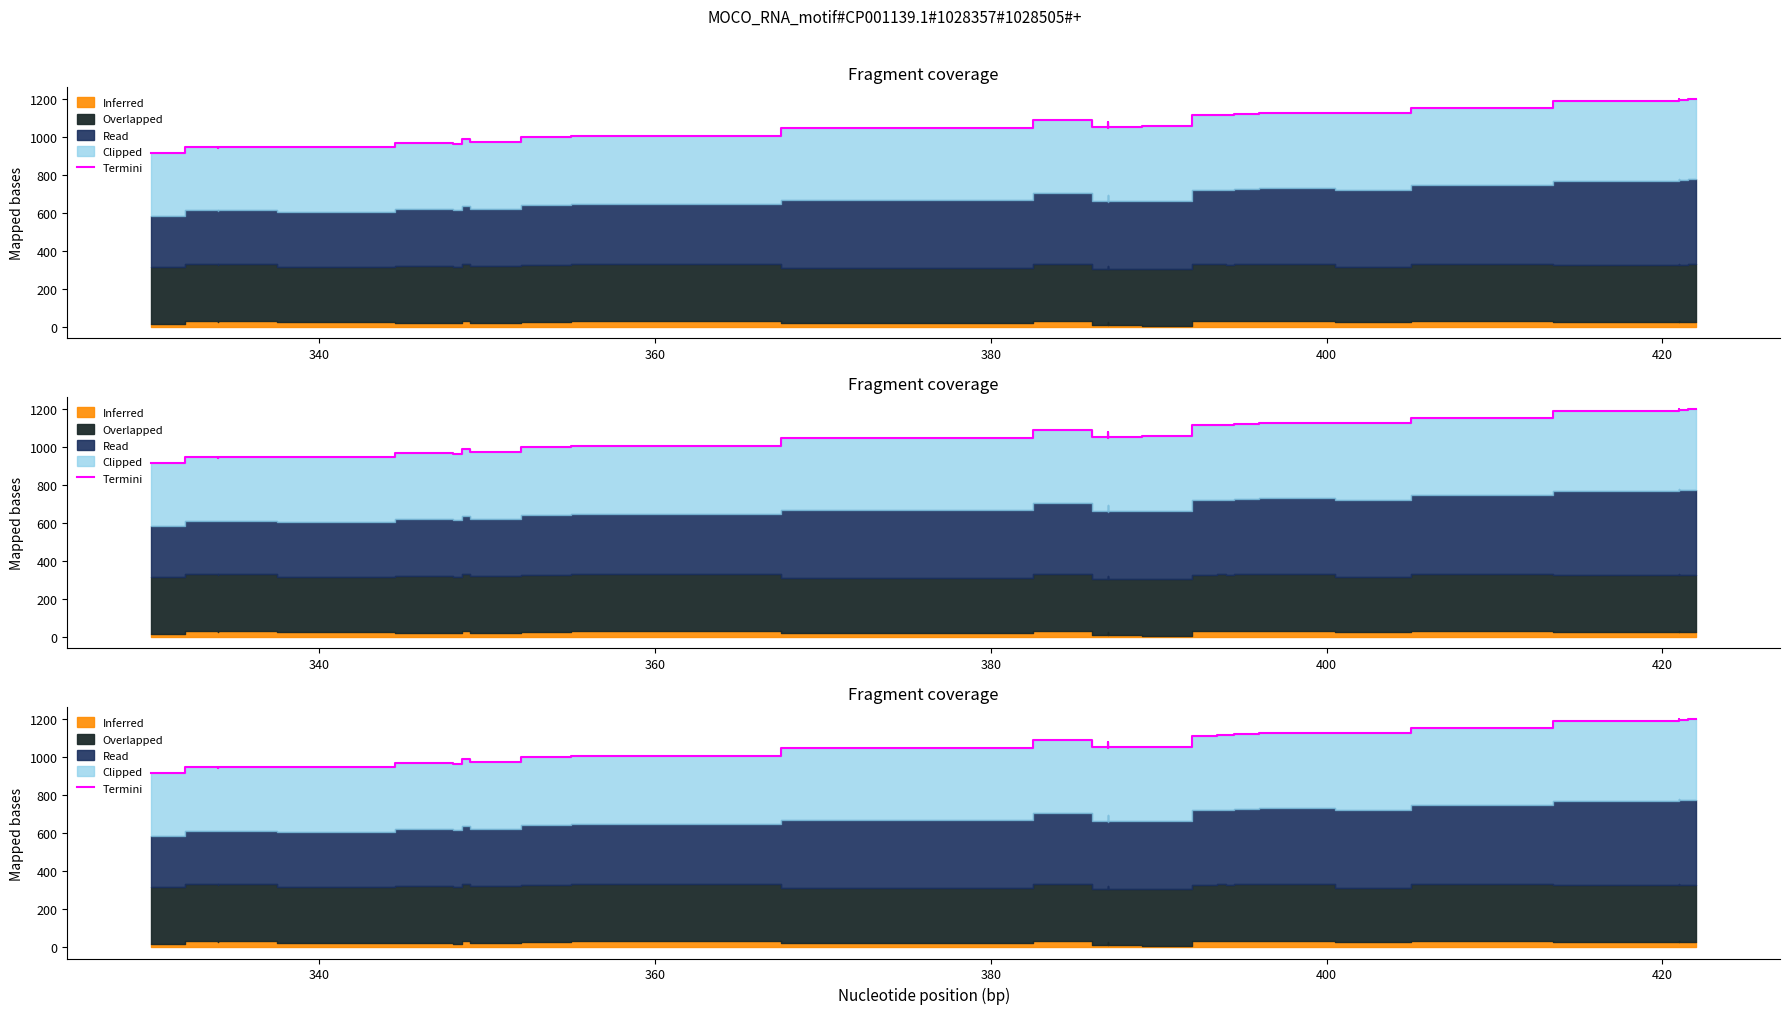

Does the chart have visible grid lines?

No